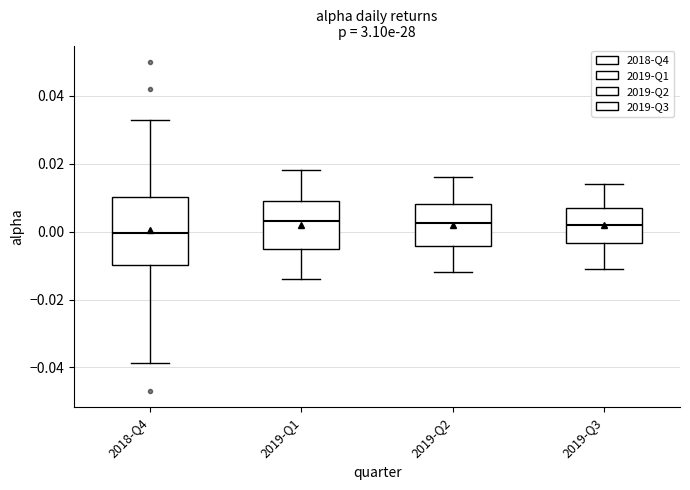

Reading left to right, transcribe this box plot: for each box, give where its median line is, the range the box spans, and where its two whiskers end, as read against the y-axis. The values are not printed on the chart, so give them approximately, as read against the axis.

2018-Q4: median 0.000, box -0.010 to 0.010, whiskers -0.038 to 0.032
2019-Q1: median 0.004, box -0.006 to 0.010, whiskers -0.014 to 0.018
2019-Q2: median 0.002, box -0.004 to 0.008, whiskers -0.012 to 0.016
2019-Q3: median 0.002, box -0.004 to 0.008, whiskers -0.010 to 0.014